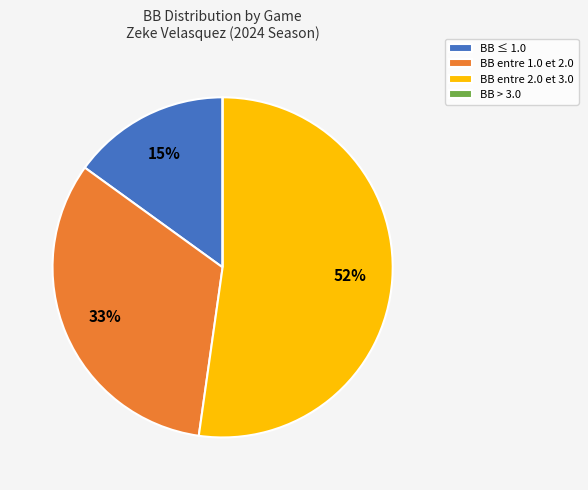

True or false: BB entre 1.0 et 2.0 accounts for 33% of the total.

True